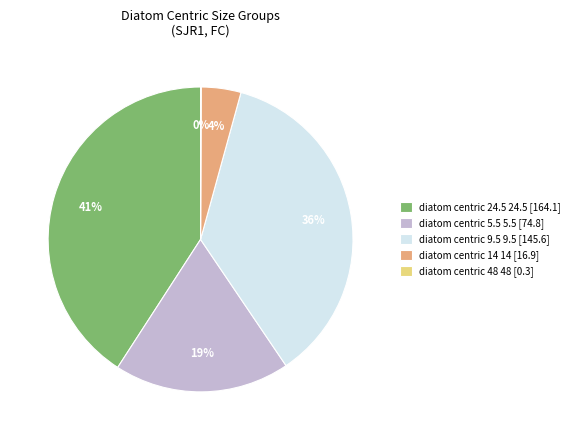

Combined, do diatom centric 14 14 [16.9] and diatom centric 5.5 5.5 [74.8] account for over 50%?

No